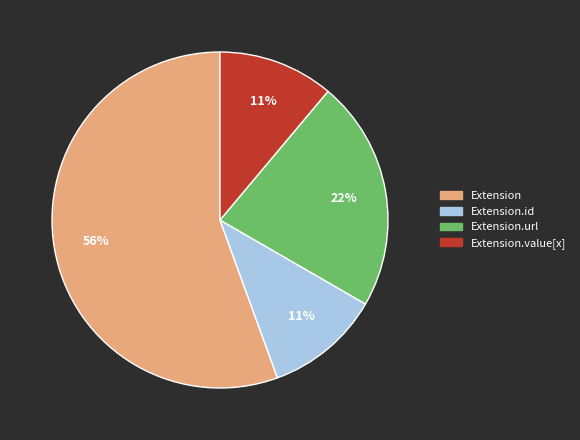

To the nearest percent, what is the average slice percentage?

25%